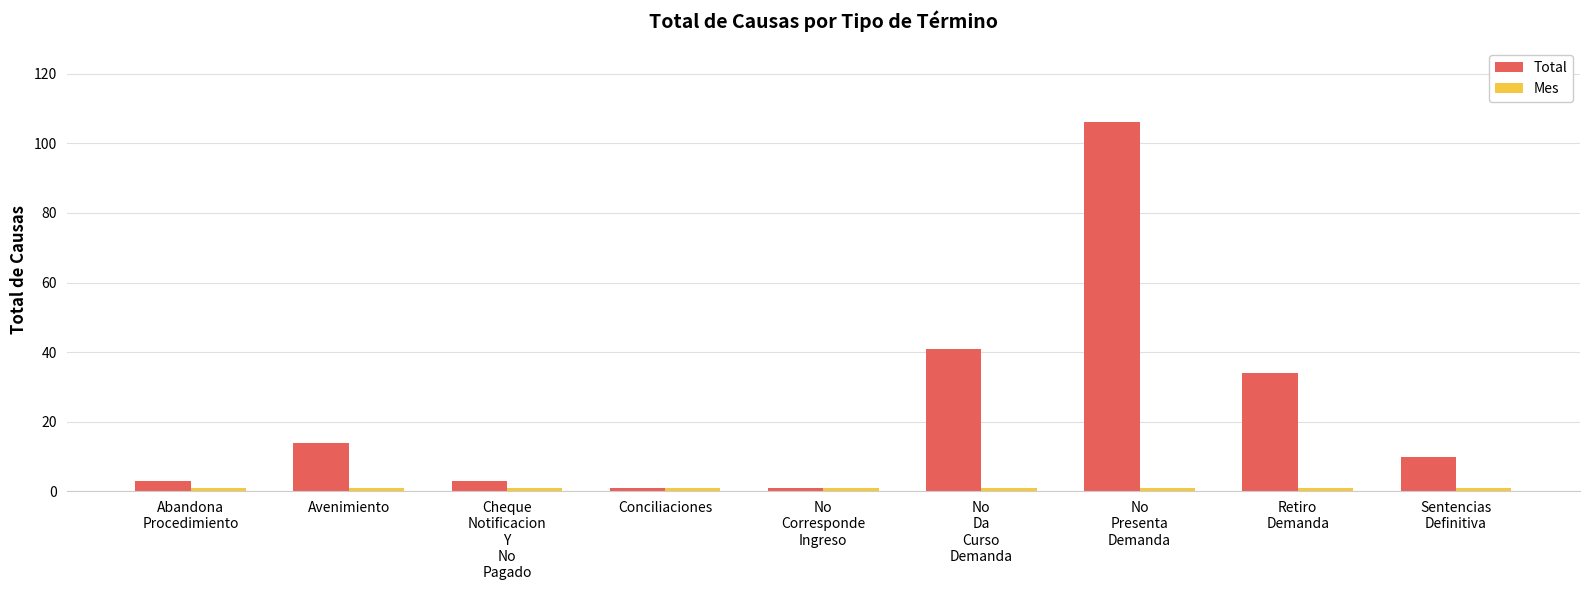

What is the average value of the Total series?

24